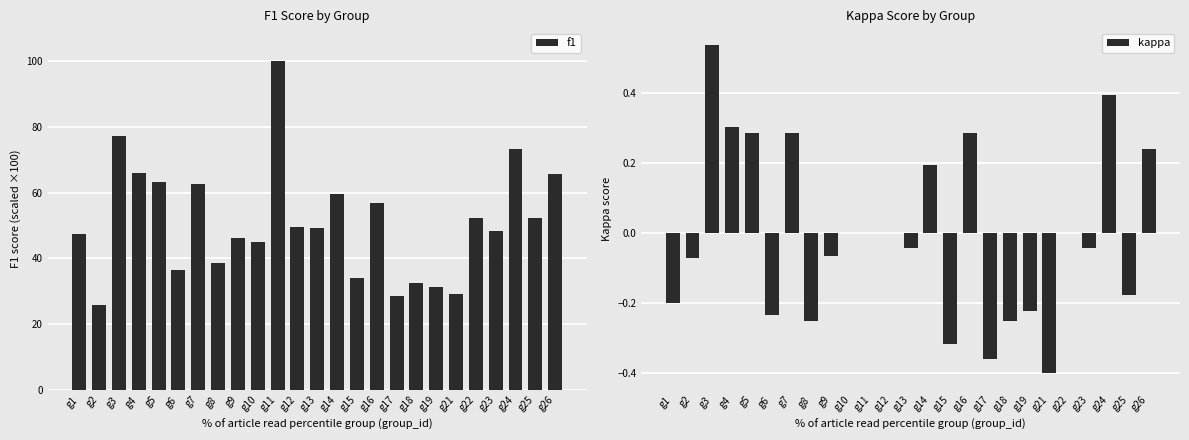

What is the difference between the second highest and second lowest values in the kappa series?

0.8